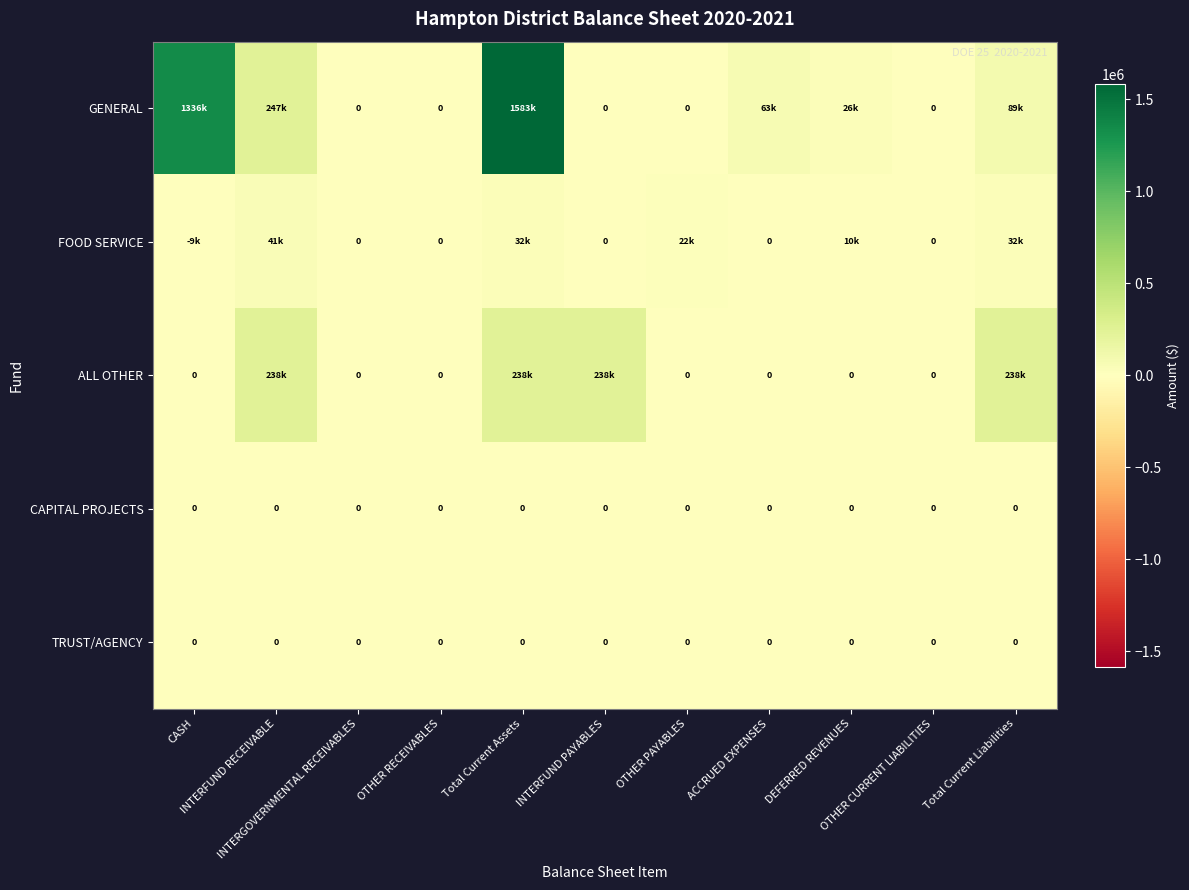

At how many categories does at least one series exceed 565717?

2